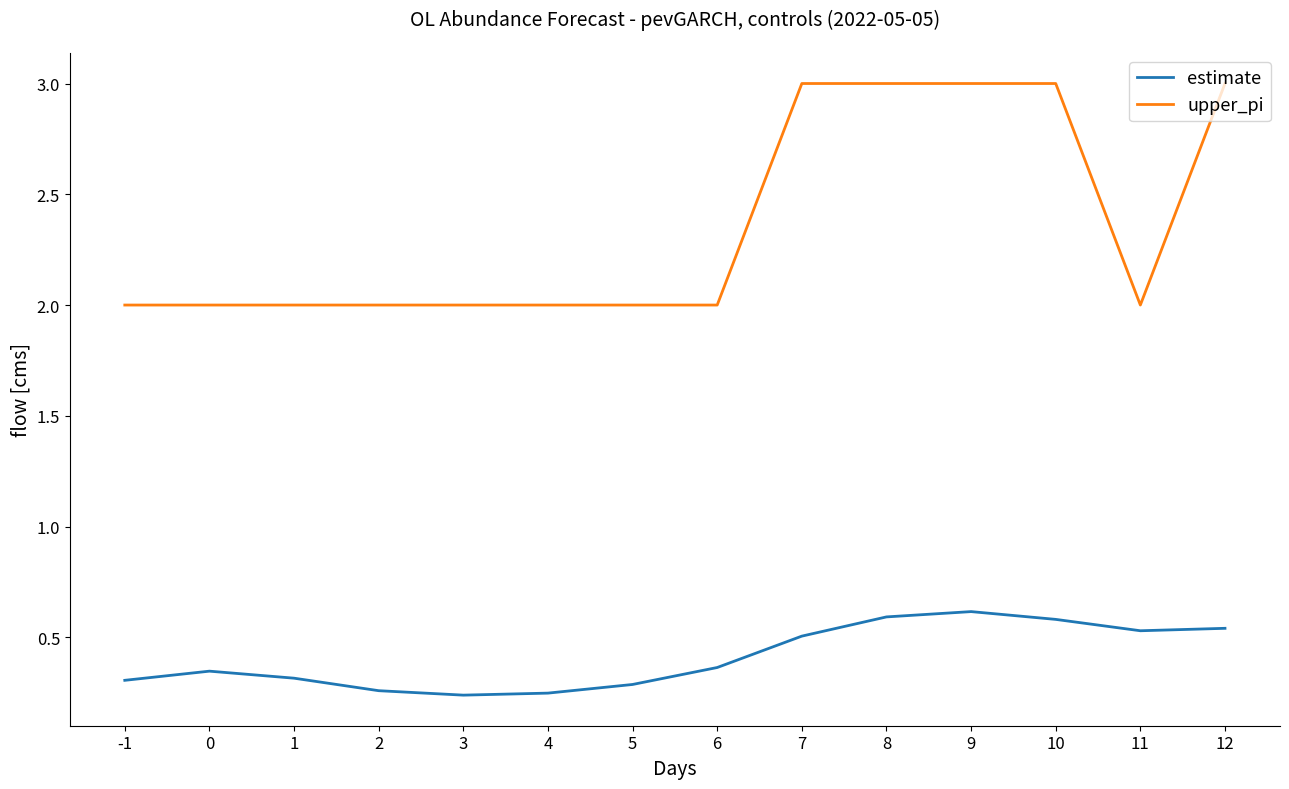

Which series has the largest total across all categories?

upper_pi